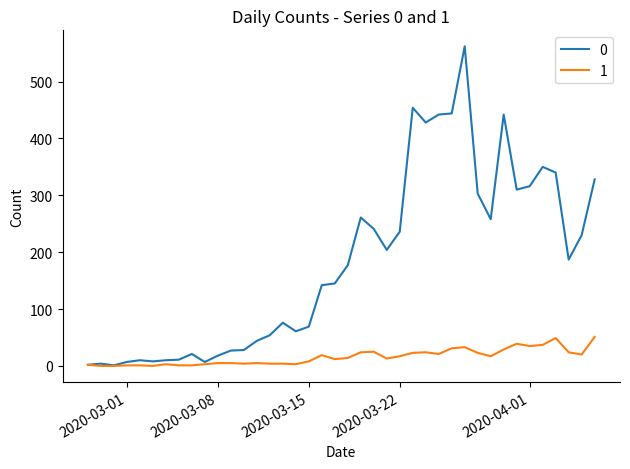

Rank the series by their average value, from highest to lowest.

0, 1